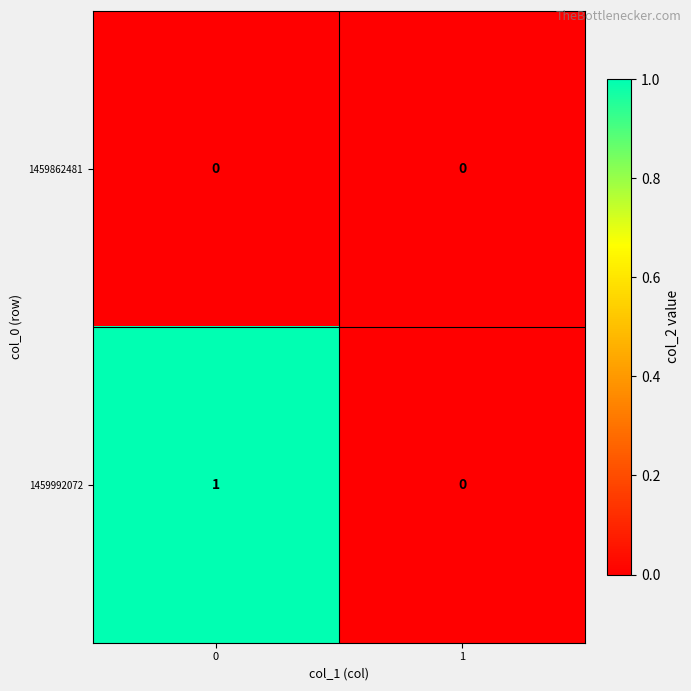

At 0, list the series in order from smallest to largest.

1459862481, 1459992072